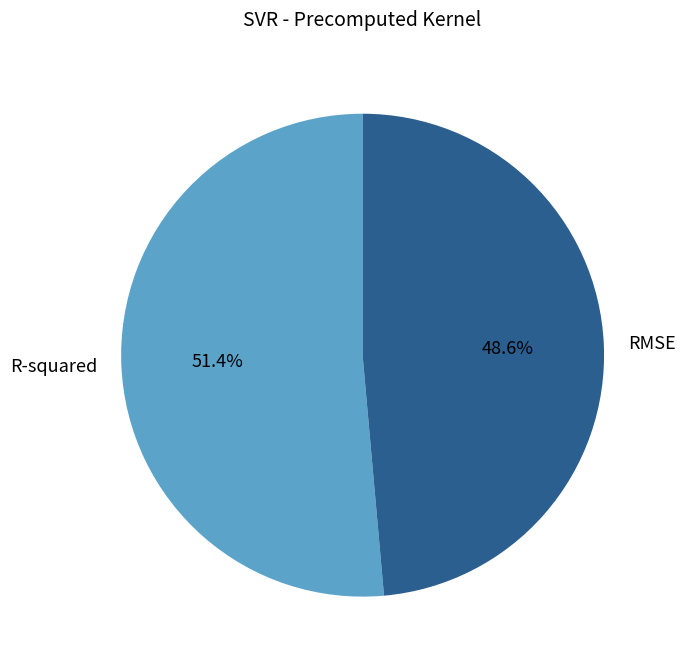

How many segments does this pie chart have?

2